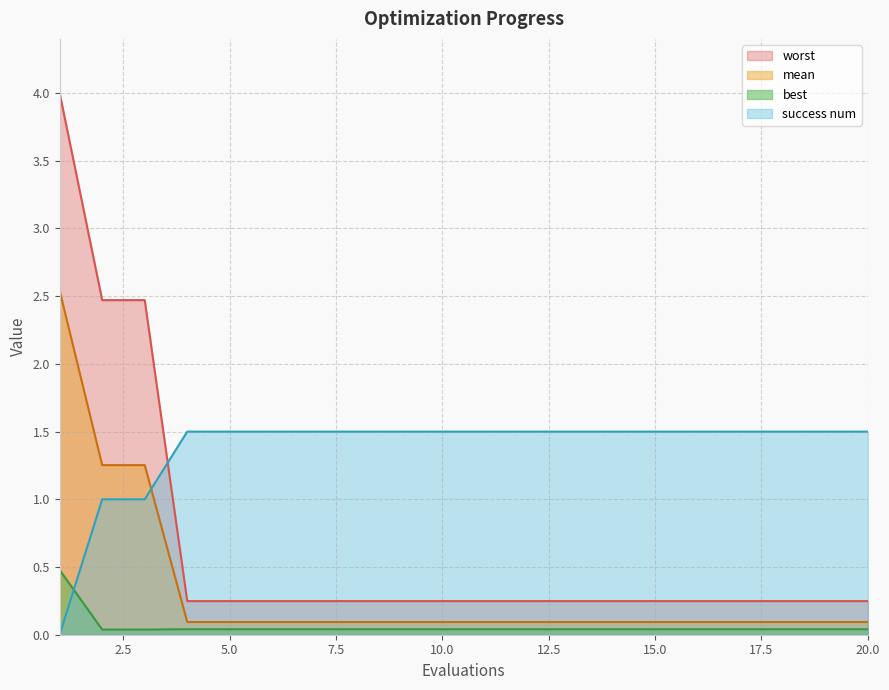

Between which two adjacent categories do mean and success num first intersect?

3 and 4